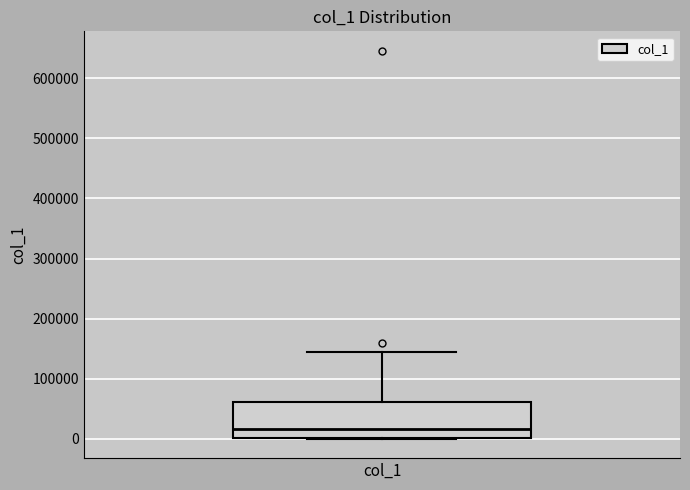

Read this box plot against the y-axis: the position of the median line, the range covered by the box, and the ends of both whiskers. The values are not printed on the chart, so give them approximately, as read against the axis.

median 20000, box 0 to 60000, whiskers 0 to 140000